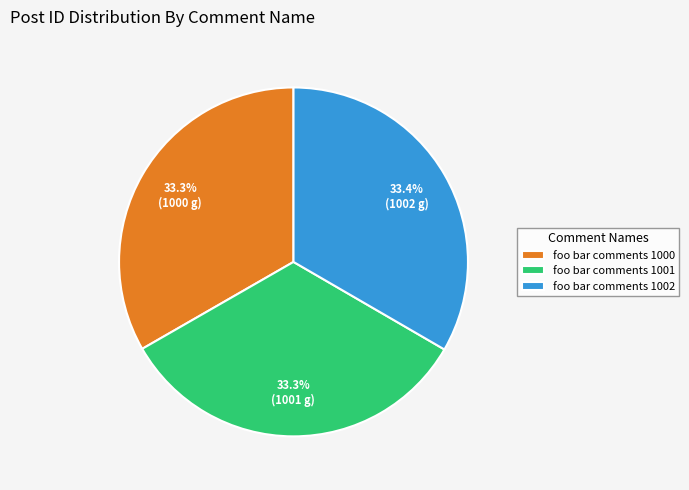

What percentage is NOT represented by foo bar comments 1000?

66.7%